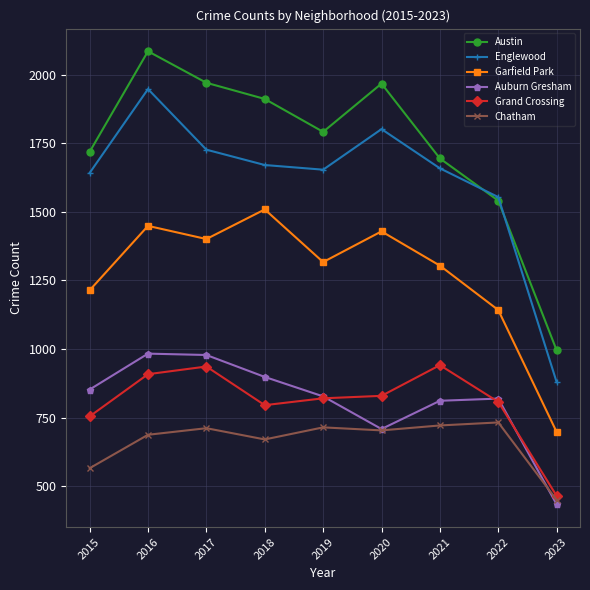

How many interior local peaks does the Auburn Gresham series have?

2